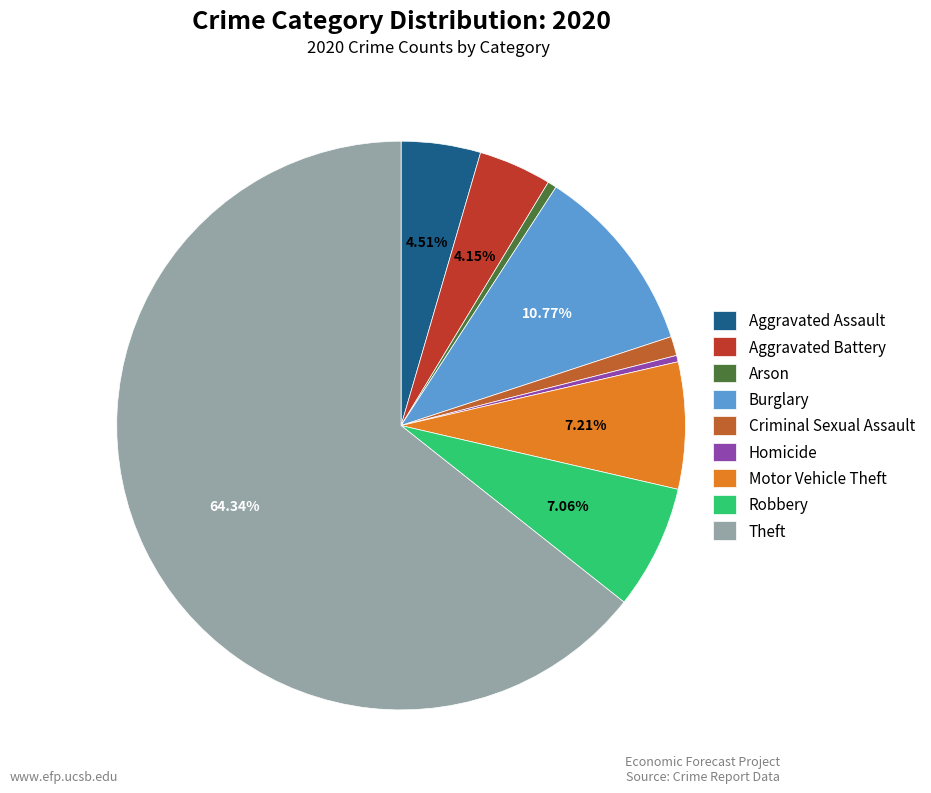

To the nearest percent, what percentage of the pie is Aggravated Assault?

5%